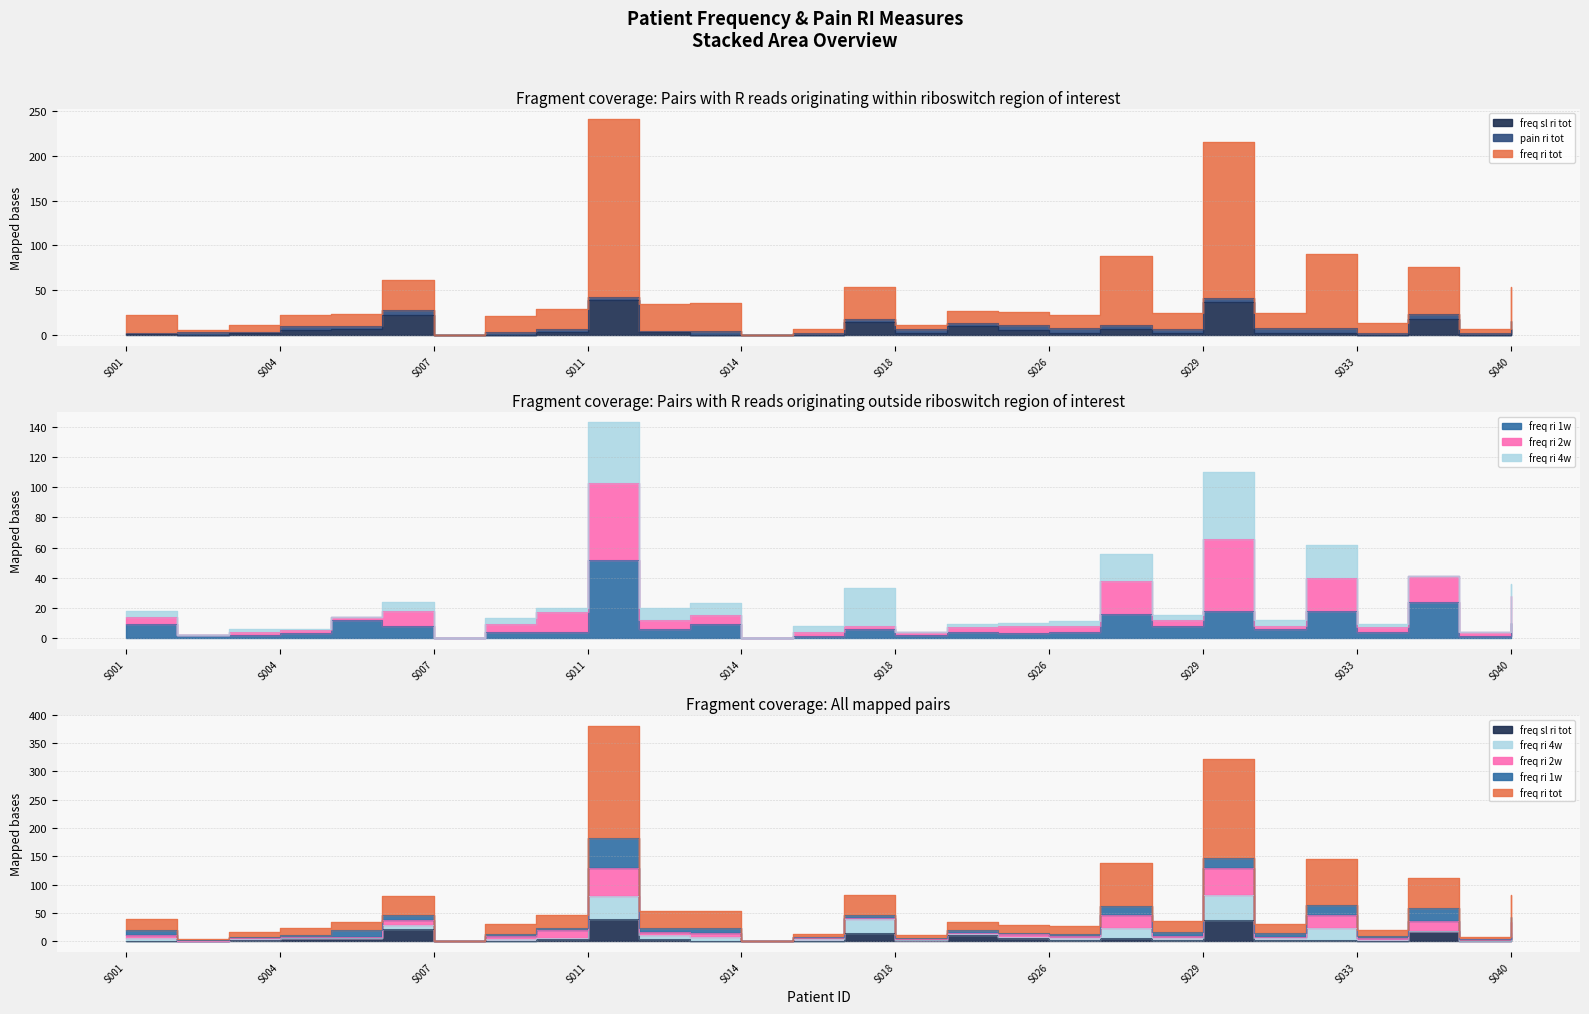

True or false: freq_sl_ri_tot has more than 2 interior local peaks.

True